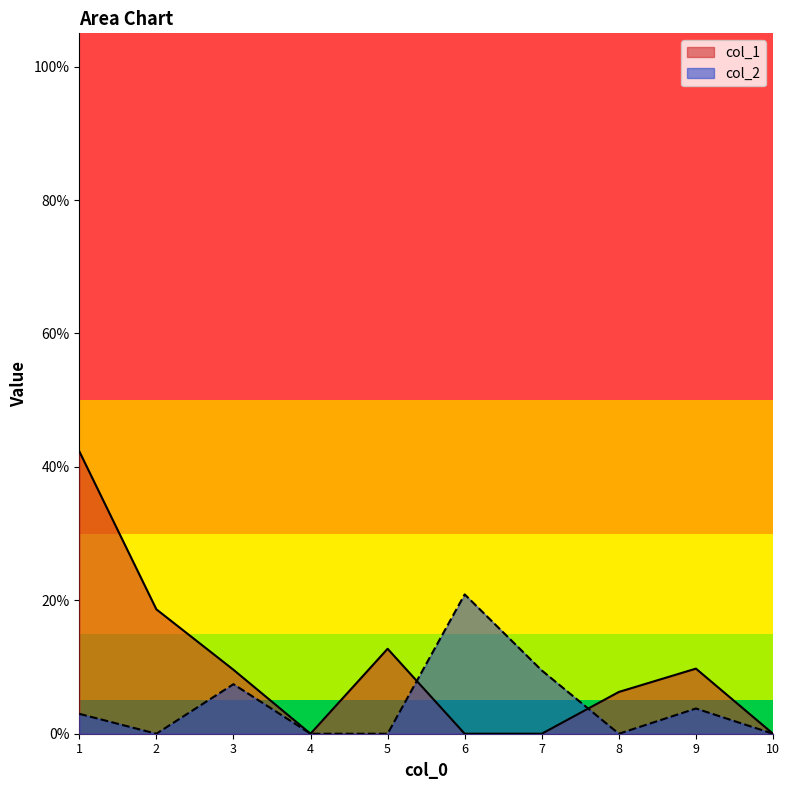

At which label does col_1 reach its minimum?

4